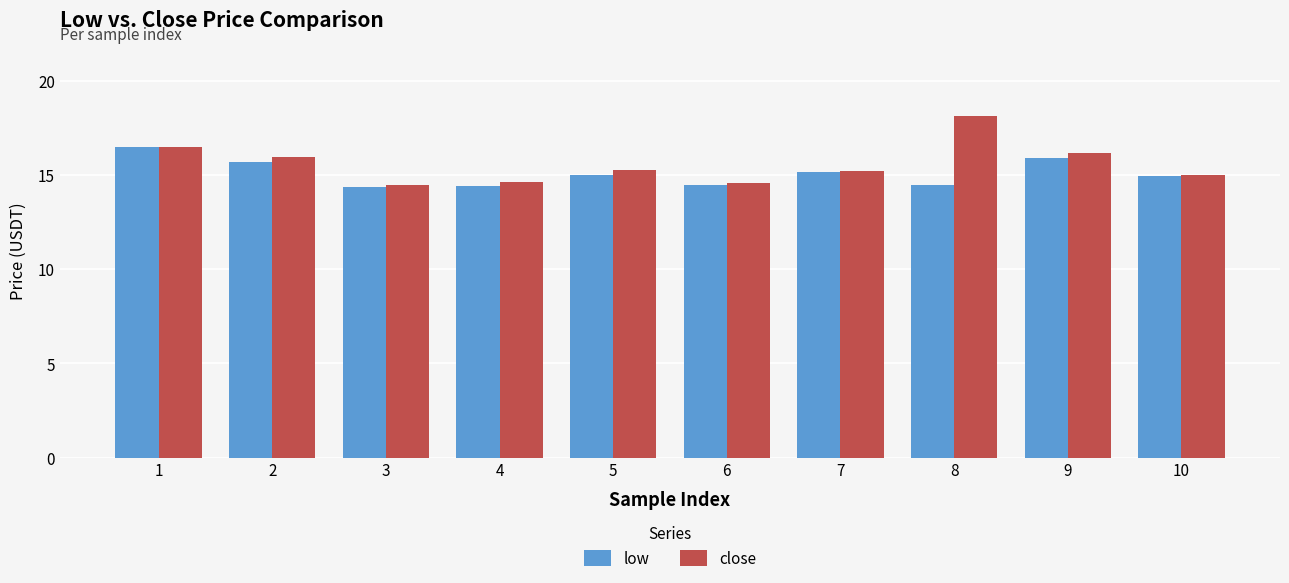

Which series changed the most between 2 and 3?

close